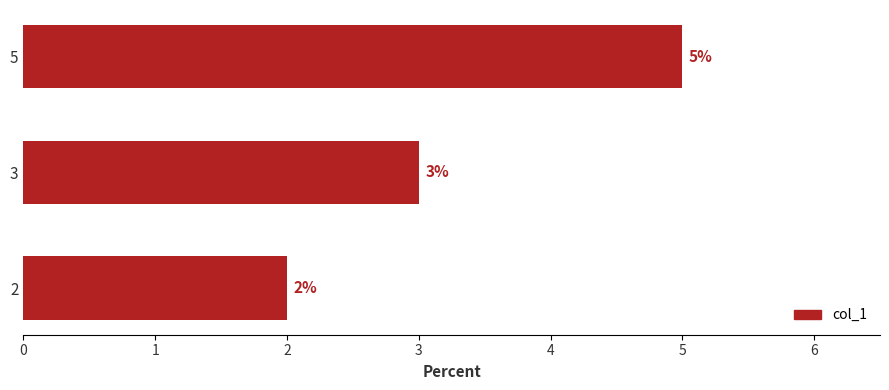

What is the sum of all values?

10